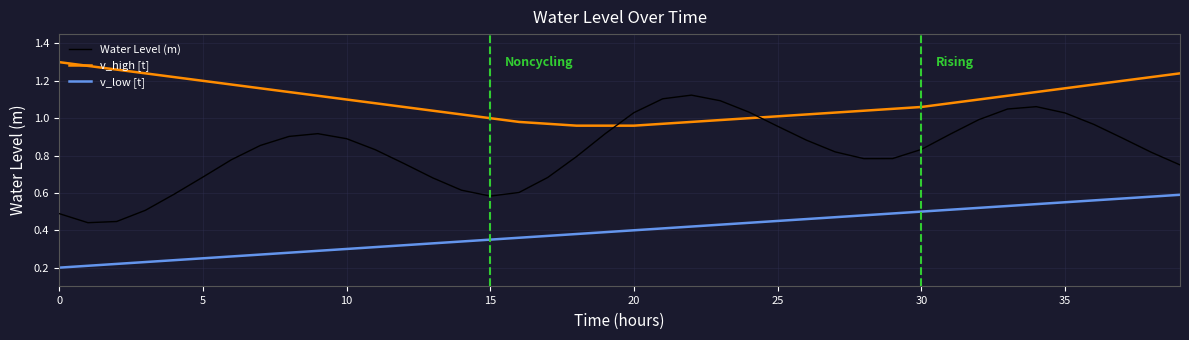

True or false: v_low [t] and Water Level (m) intersect in this chart.

False